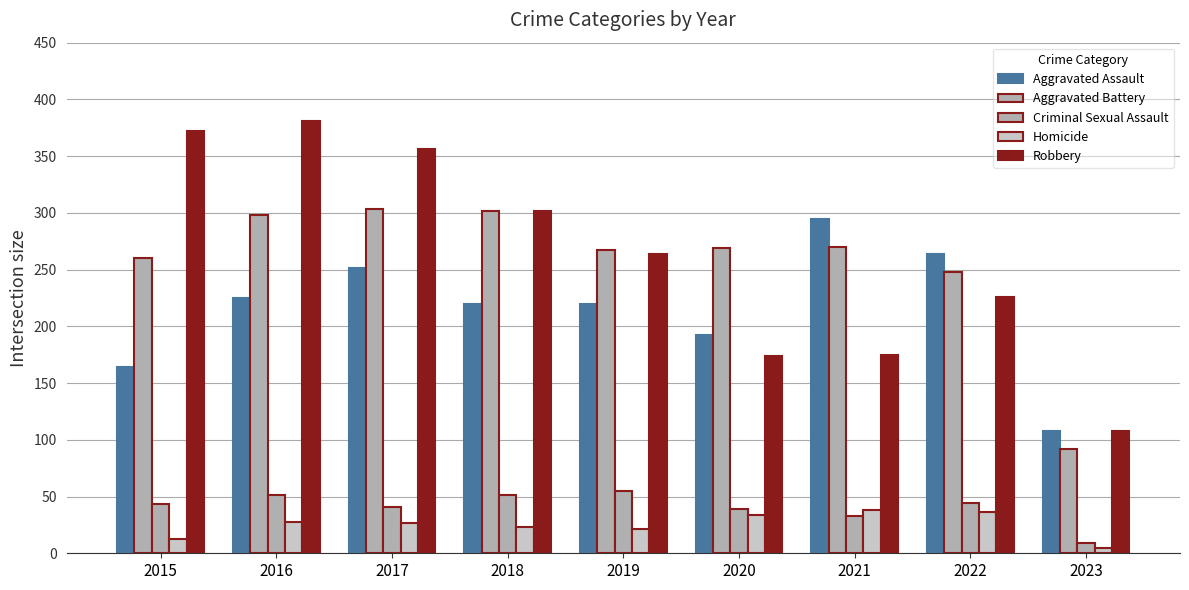

Does the chart contain any negative values?

No